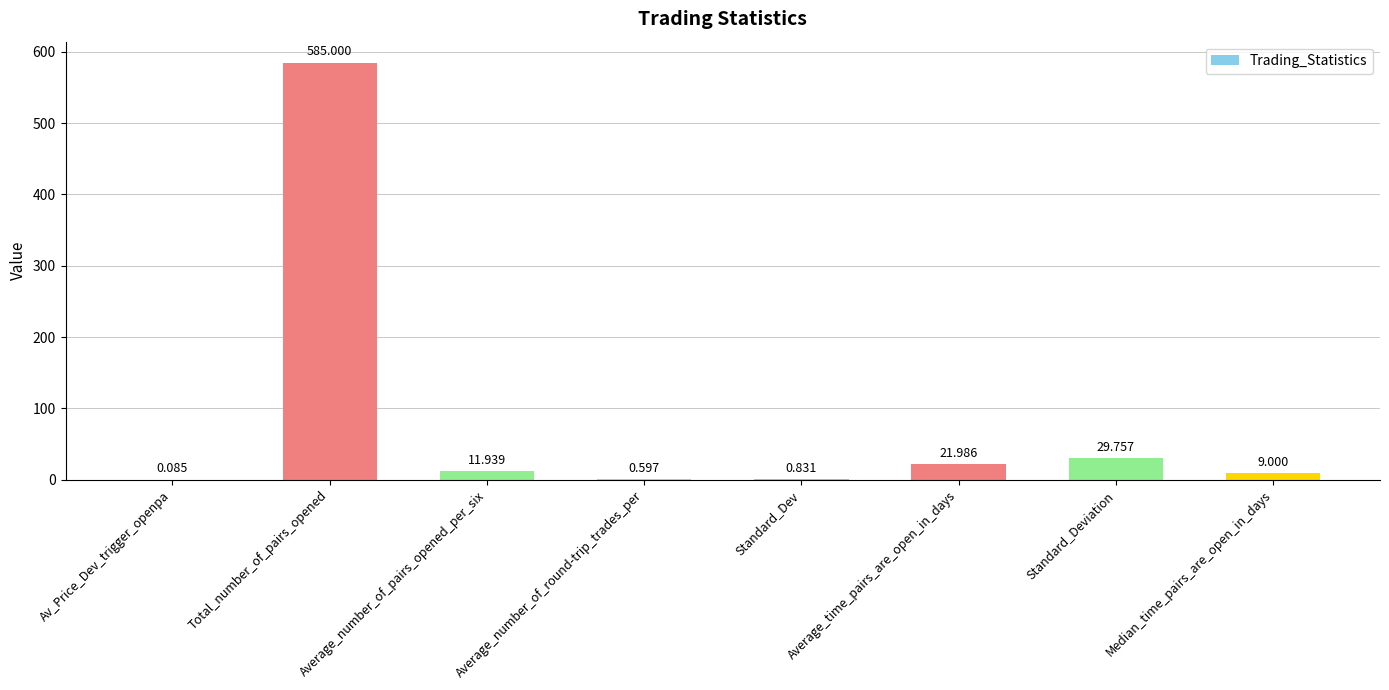

Is it true that the value at Standard_Deviation is 8.4?

False